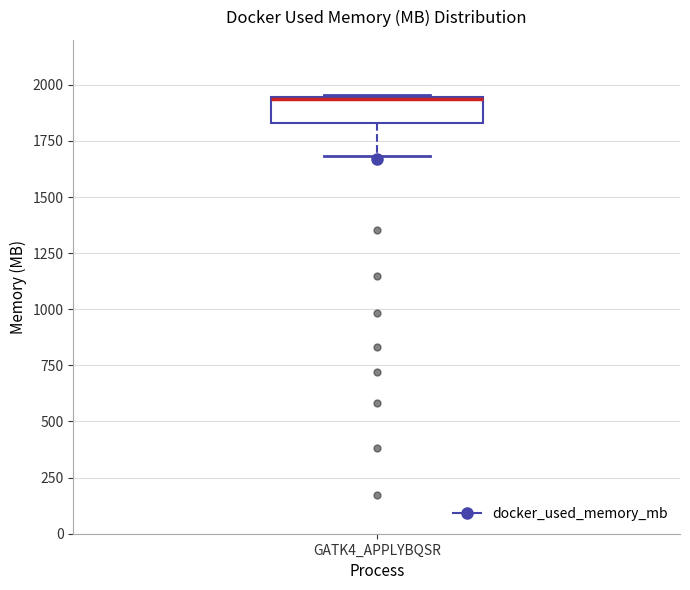

Read this box plot against the y-axis: the position of the median line, the range covered by the box, and the ends of both whiskers. The values are not printed on the chart, so give them approximately, as read against the axis.

median 1950, box 1850 to 1950, whiskers 1700 to 1950